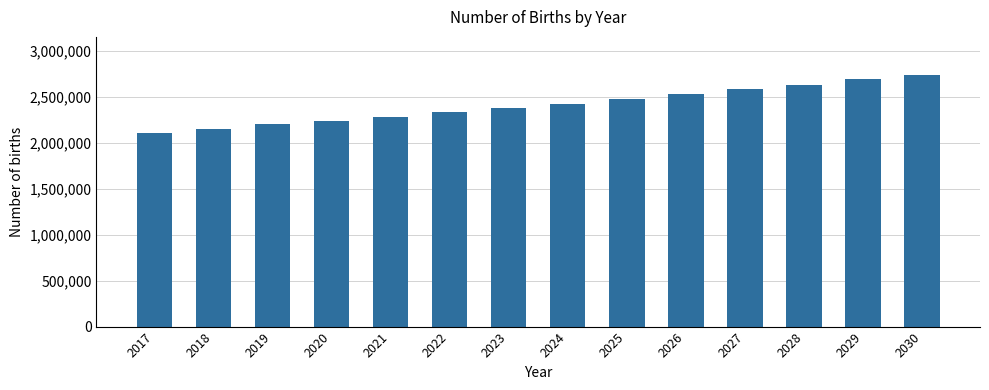

Are the bars horizontal?

No